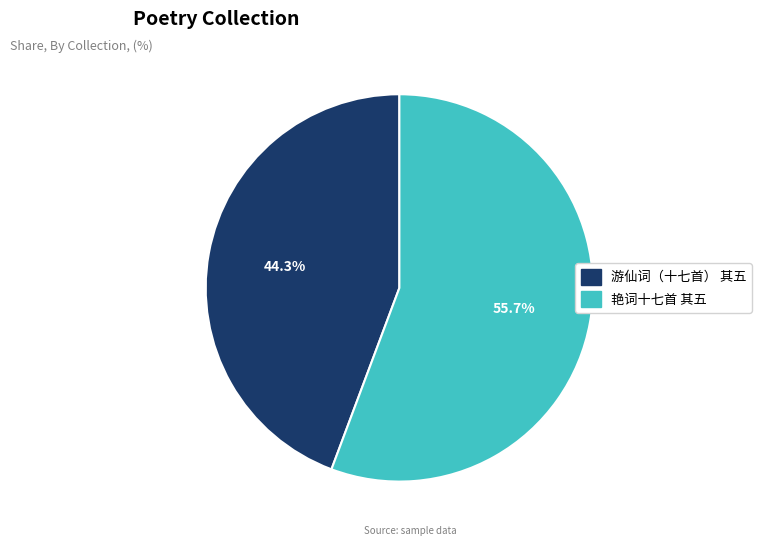

What percentage is the 艳词十七首 其五 slice, to the nearest percent?

56%